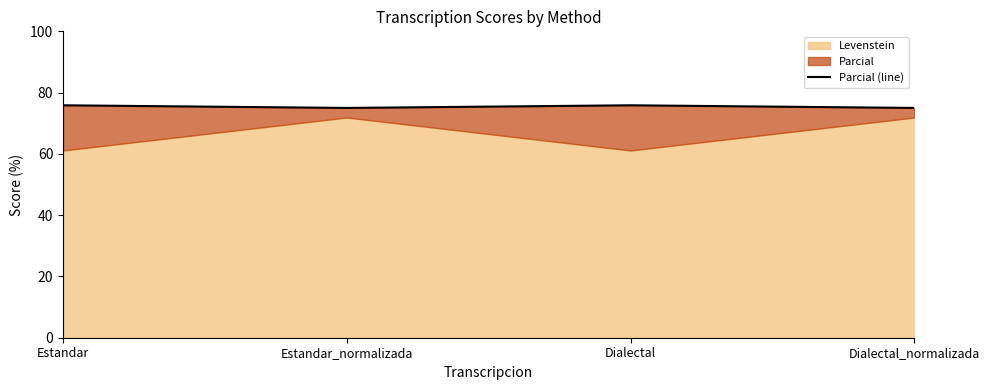

What is the approximate value at Dialectal_normalizada?

75.0